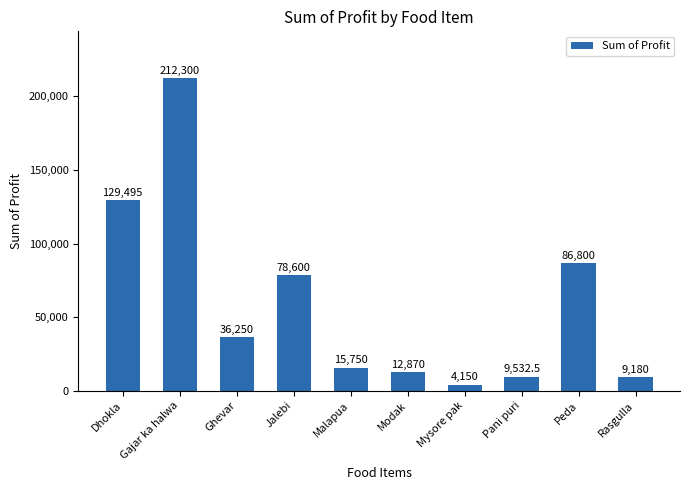

What is the change in value from Mysore pak to Rasgulla?

+5030.0